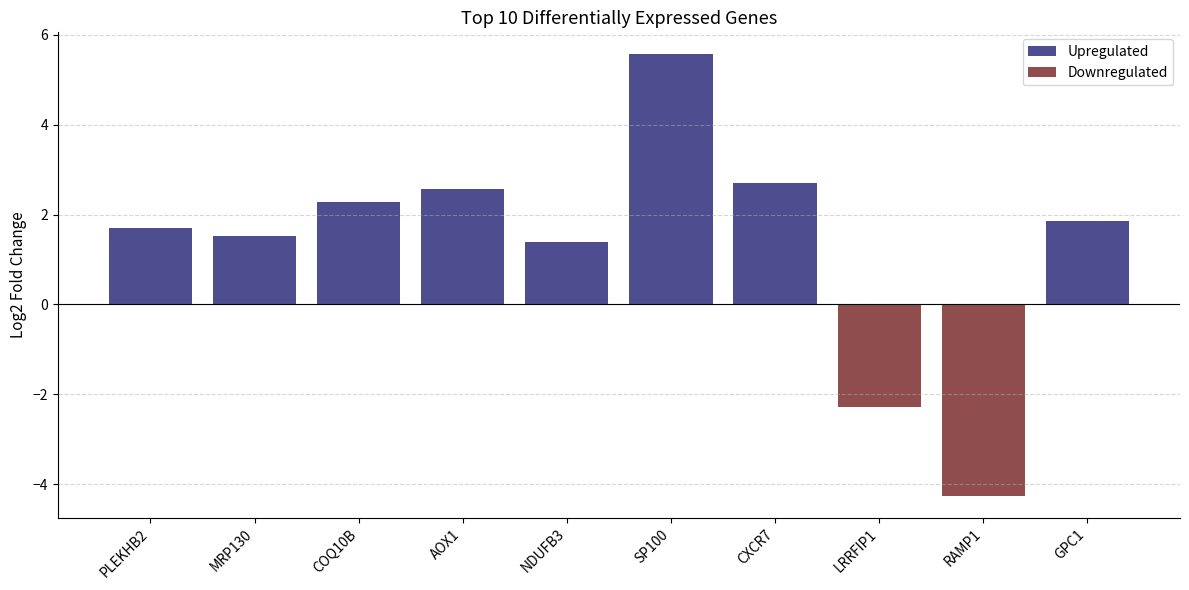

Is the value of Upregulated at SP100 greater than the value of Downregulated at MRP130?

Yes